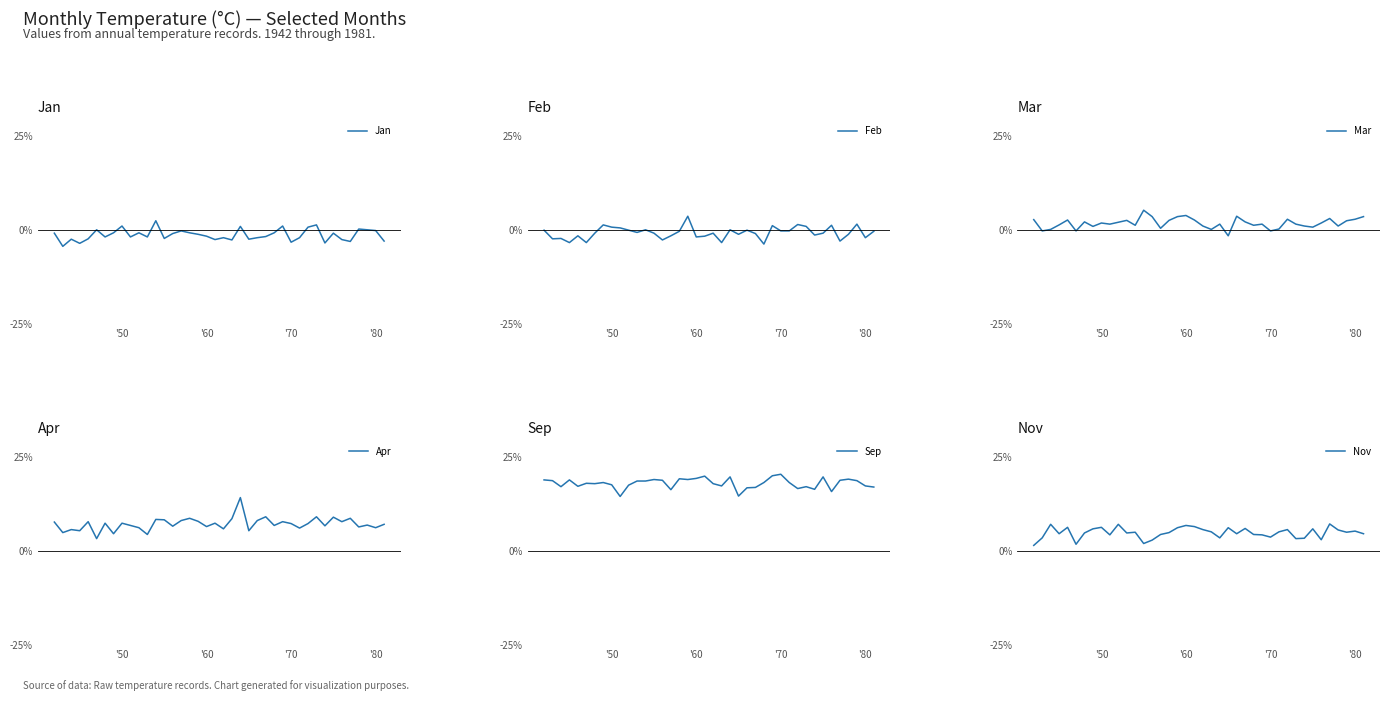

How many interior local peaks does the Nov series have?

12